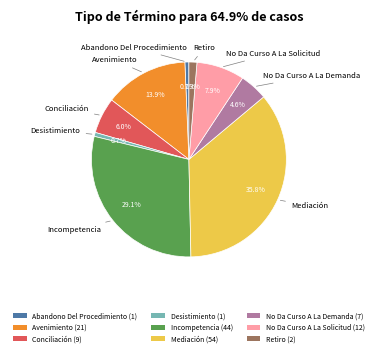

Is there any slice that represents more than half of the pie?

No